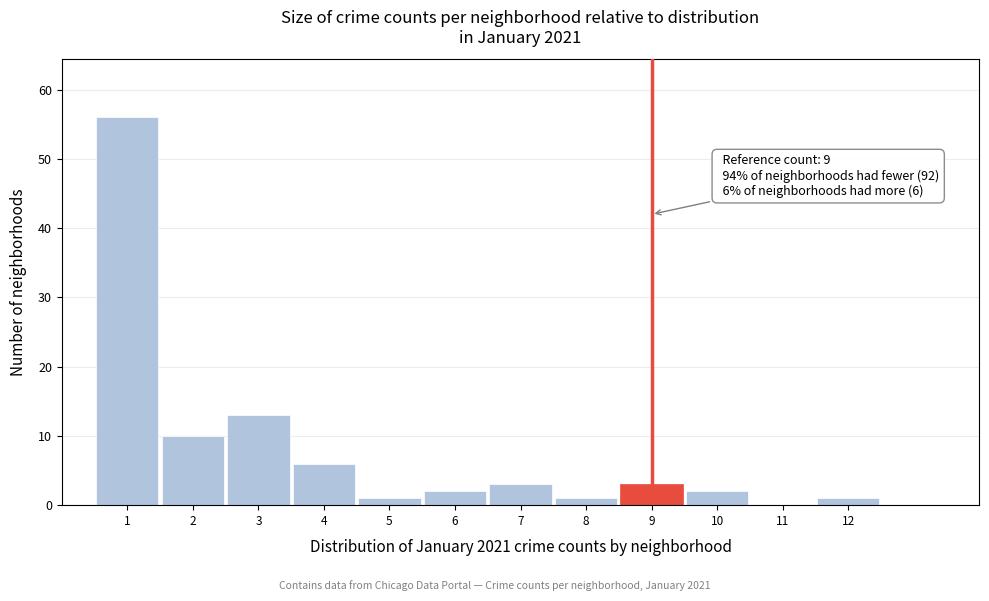

Over which range of the x-axis is the bar tallest?

0.5 to 1.5